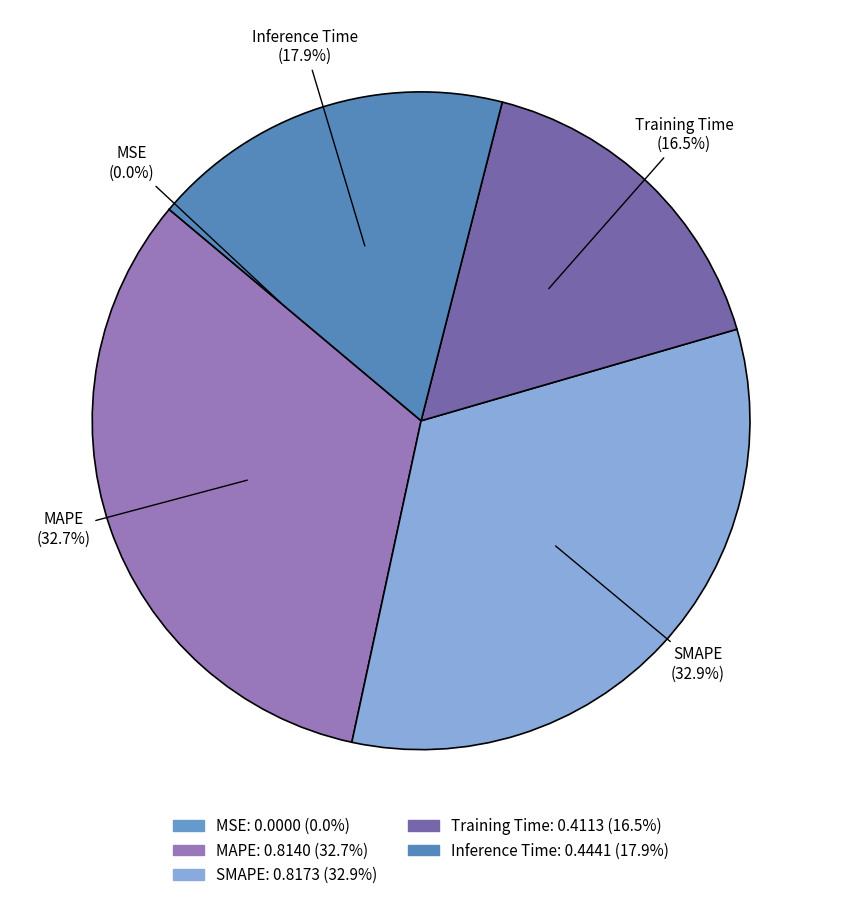

How much of the chart is everything except Training Time?

83.5%